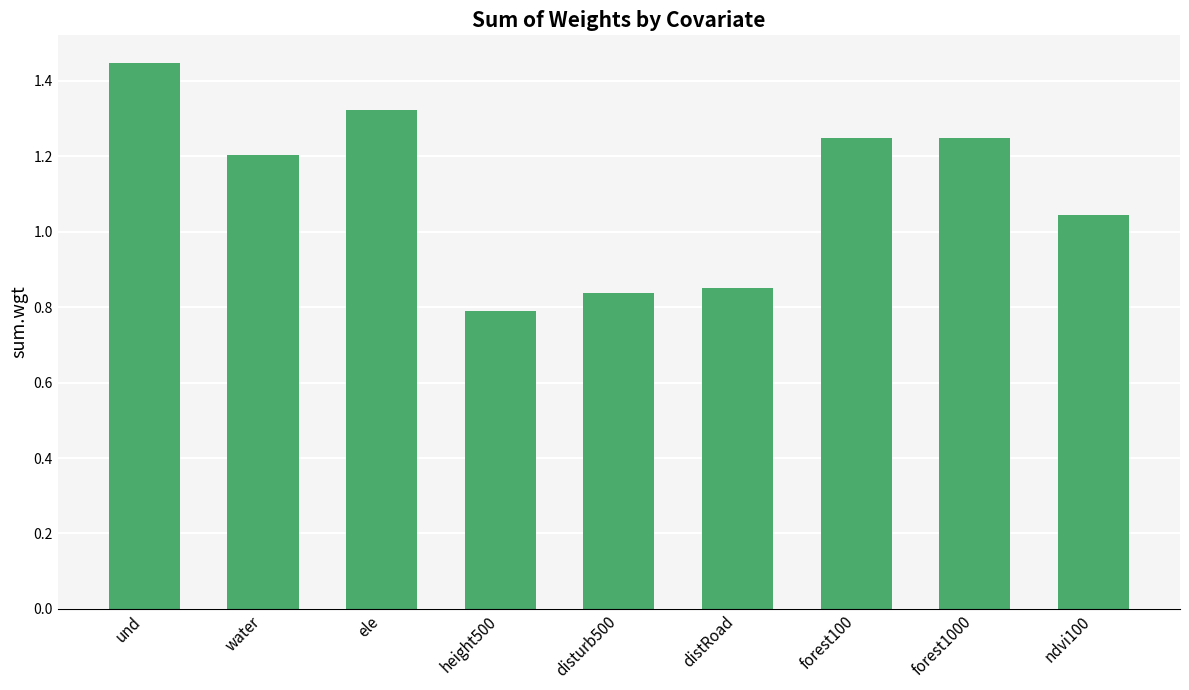

What position from the left is height500?

4